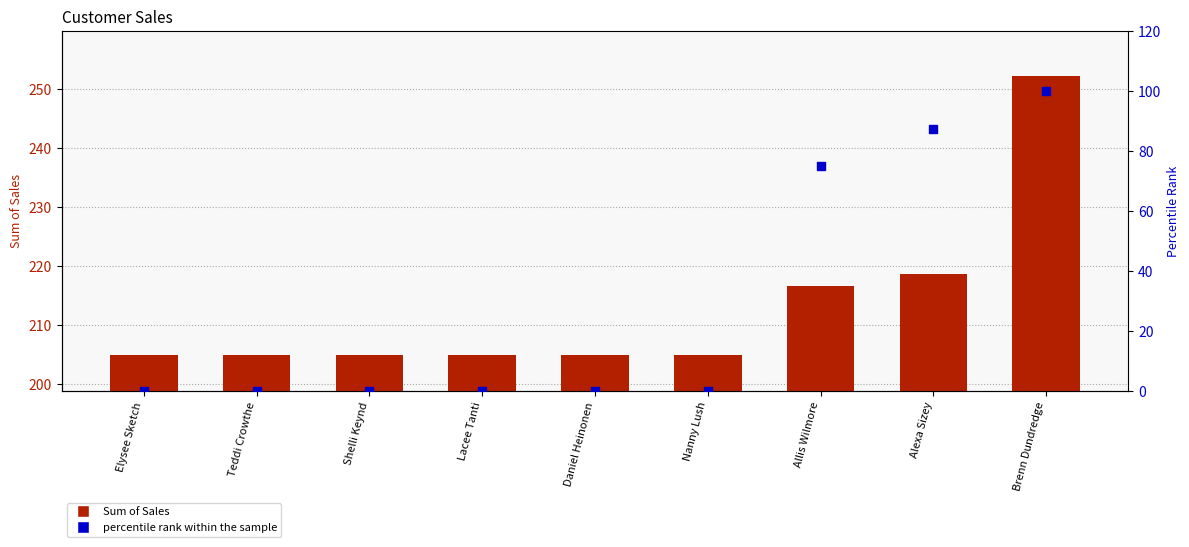

At how many categories does at least one series exceed 156?

9